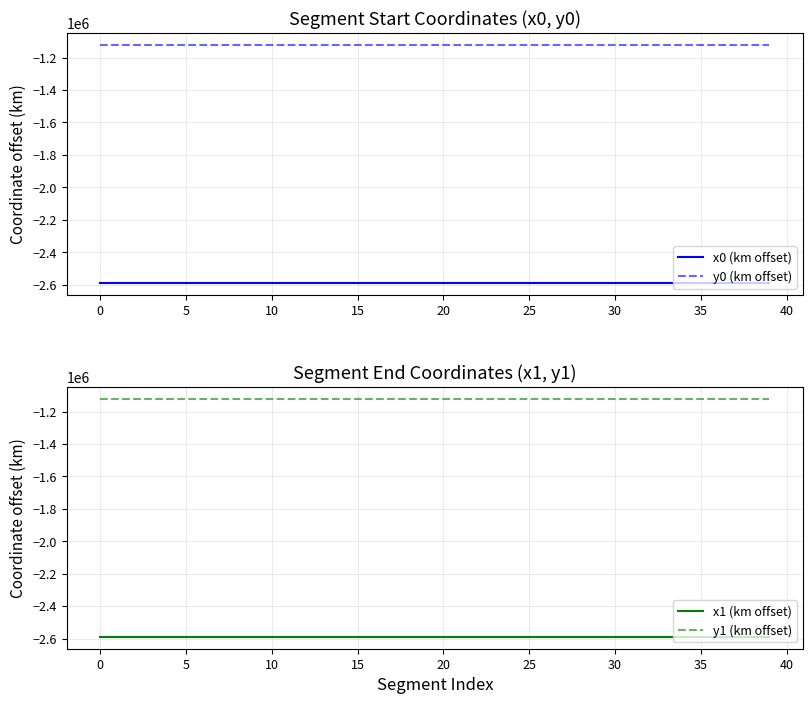

Does the chart have visible grid lines?

Yes